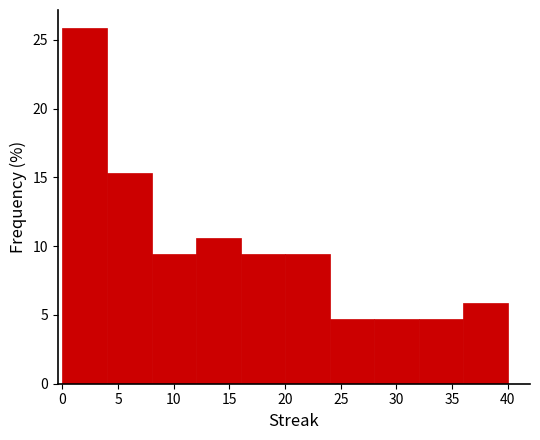

Reading left to right, transcribe this chart: for each bar, give the range it covers on the x-axis and its height. The values are not printed on the chart, so give them approximately, as read against the axis.

0 to 4: 26.0
4 to 8: 15.5
8 to 12: 9.5
12 to 16: 10.5
16 to 20: 9.5
20 to 24: 9.5
24 to 28: 4.5
28 to 32: 4.5
32 to 36: 4.5
36 to 40: 6.0